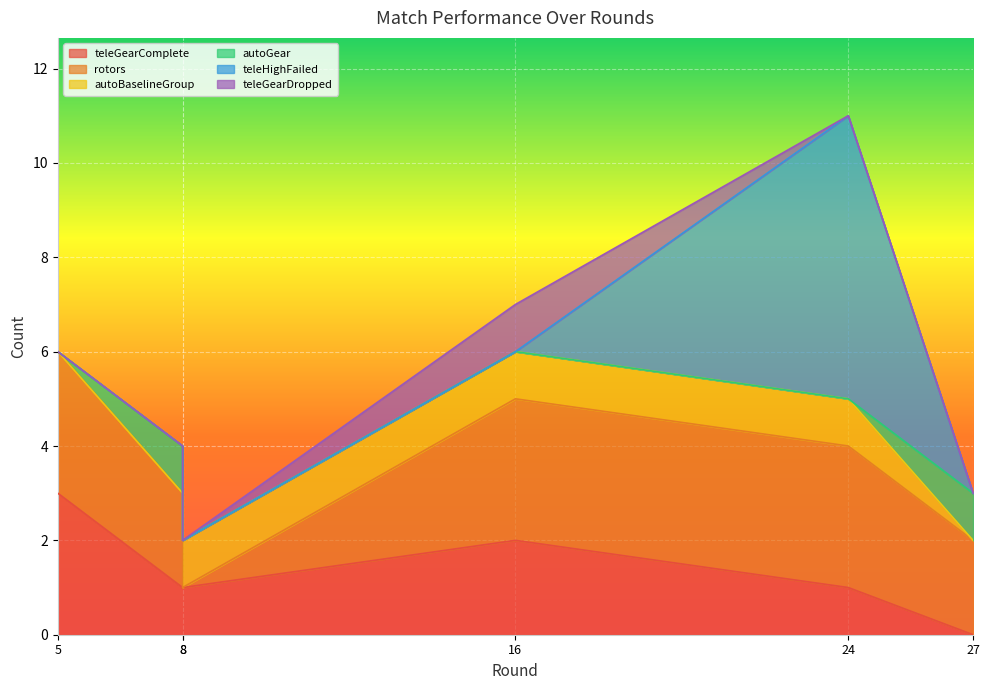

What is the average value of the teleGearComplete series?

1